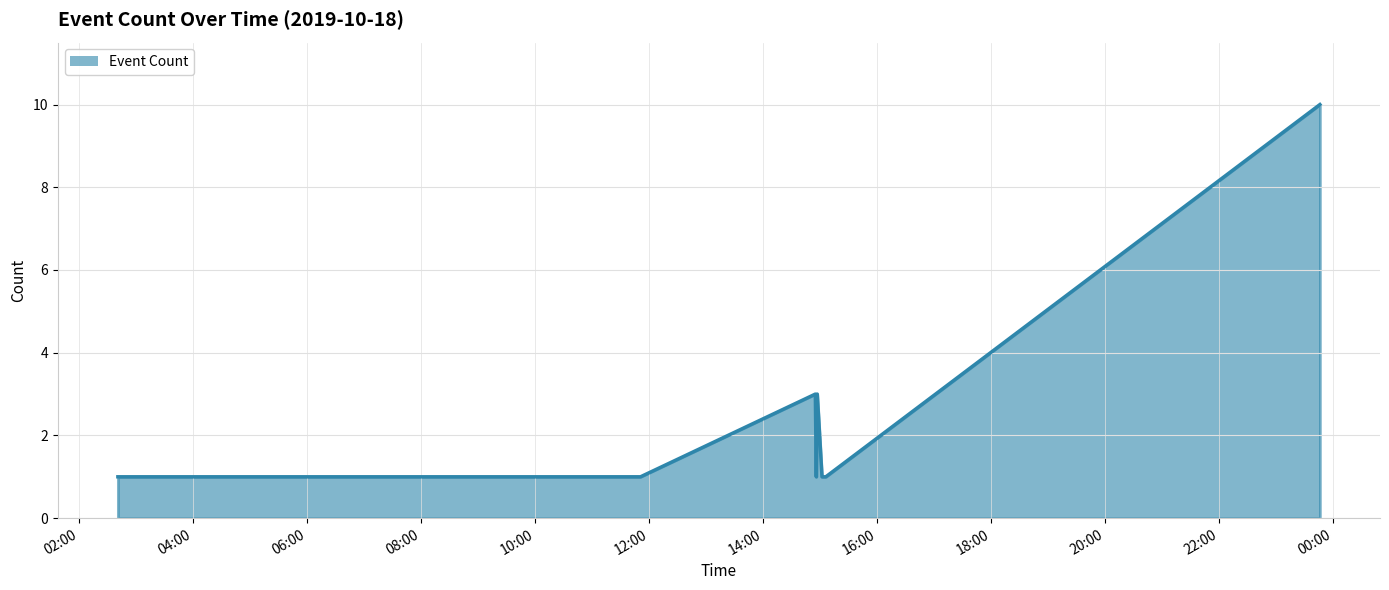

What is the greatest value displayed?

10